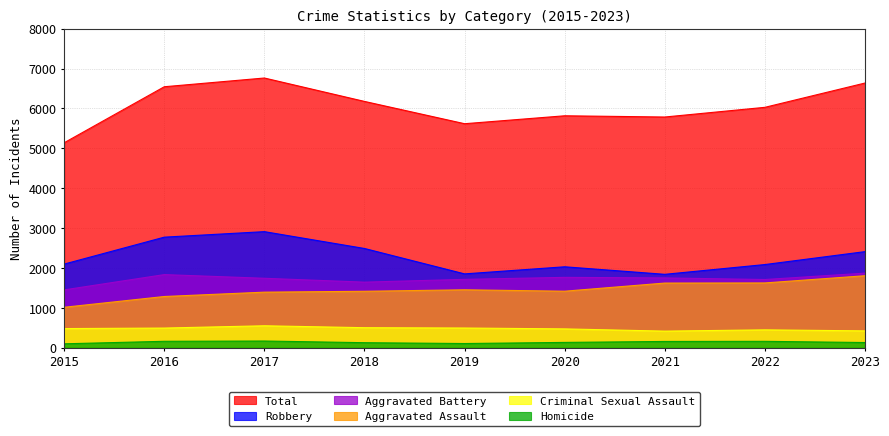

How many data points does each series have?

9